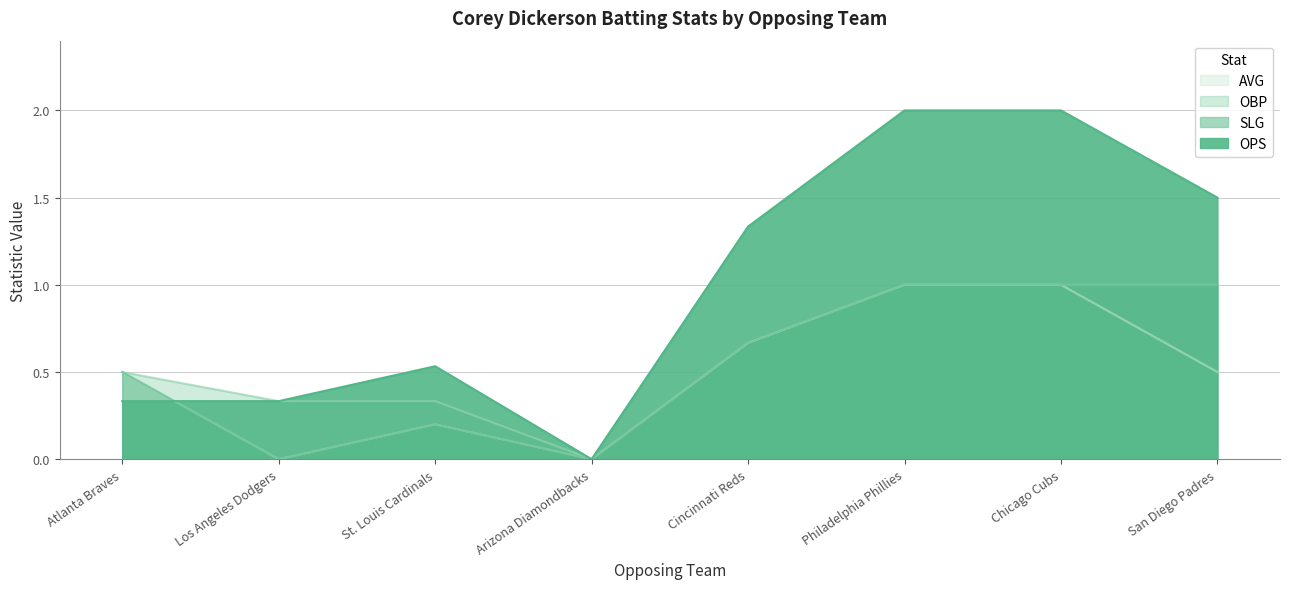

Count the obp values in the range 0 to 1.

8